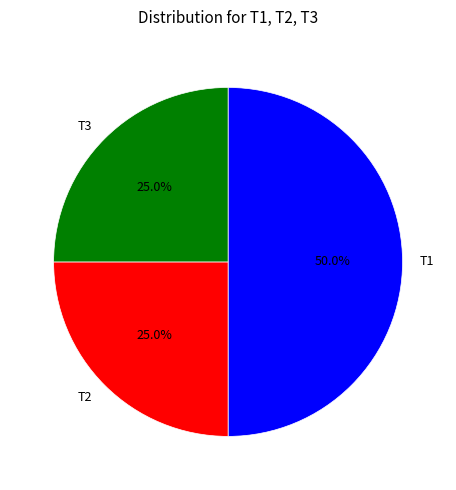

Approximately how many times larger is the value at T1 compared to T3?

2.0